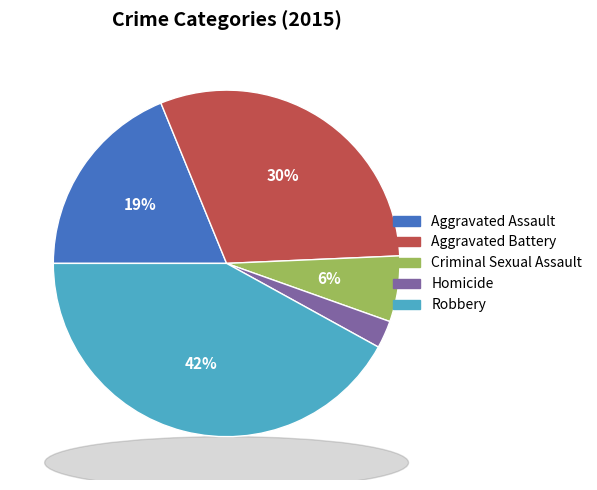

Which category has the biggest portion of the pie?

Robbery